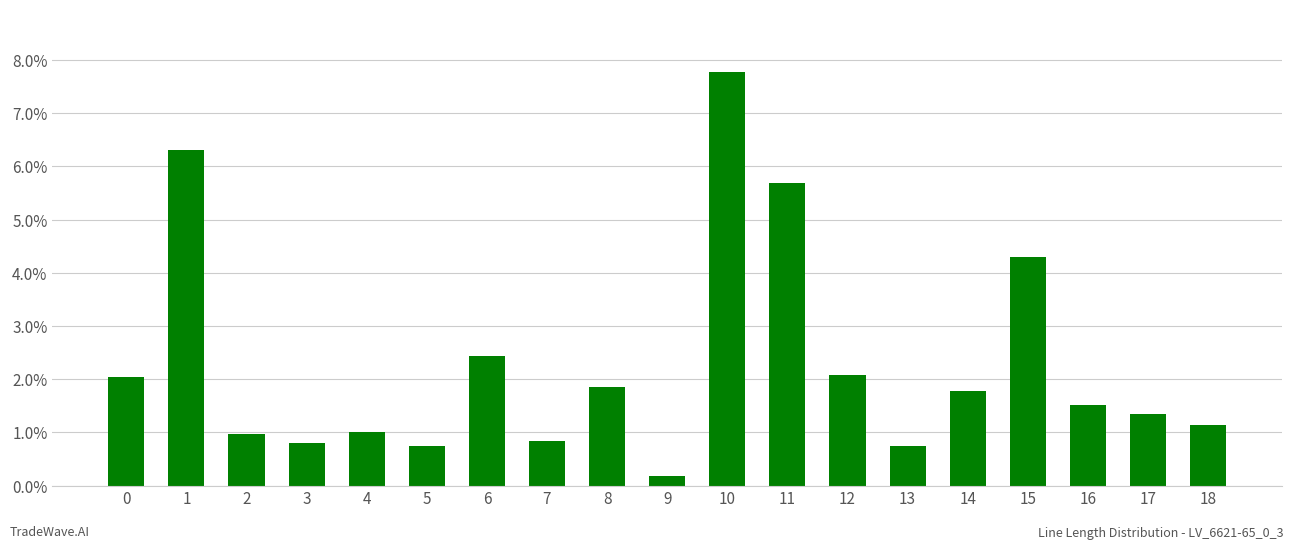

List the labels in order of value, smallest first.

9, 5, 13, 3, 7, 2, 4, 18, 17, 16, 14, 8, 0, 12, 6, 15, 11, 1, 10